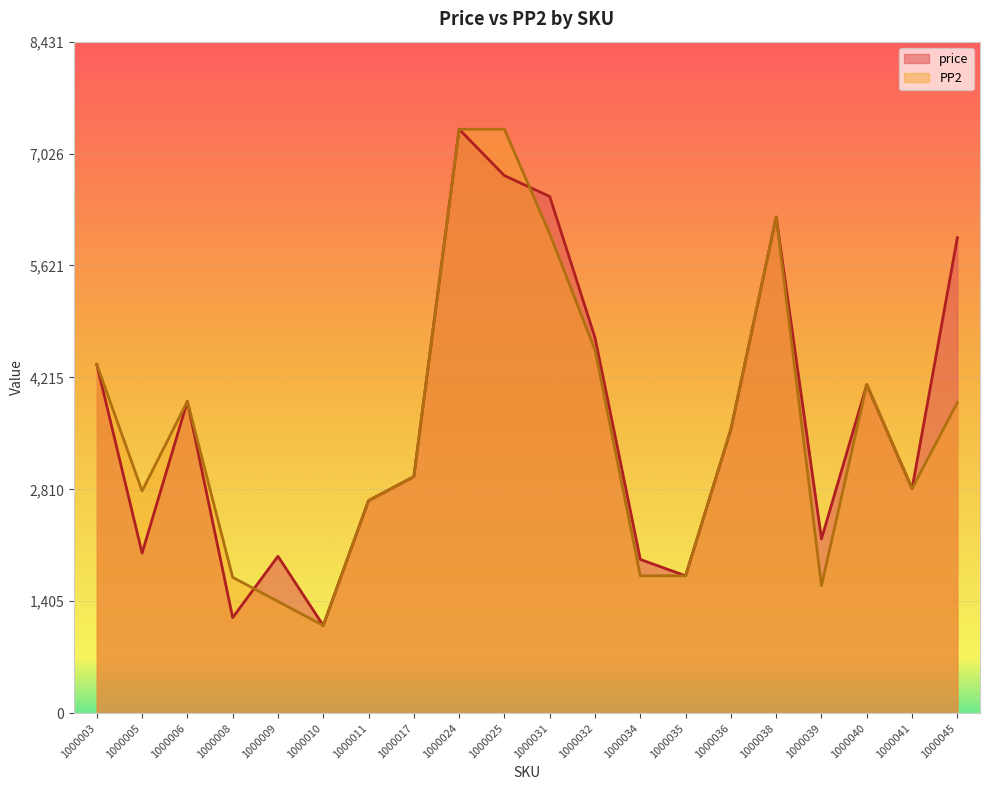

How many values in the PP2 series are below 3564?

10